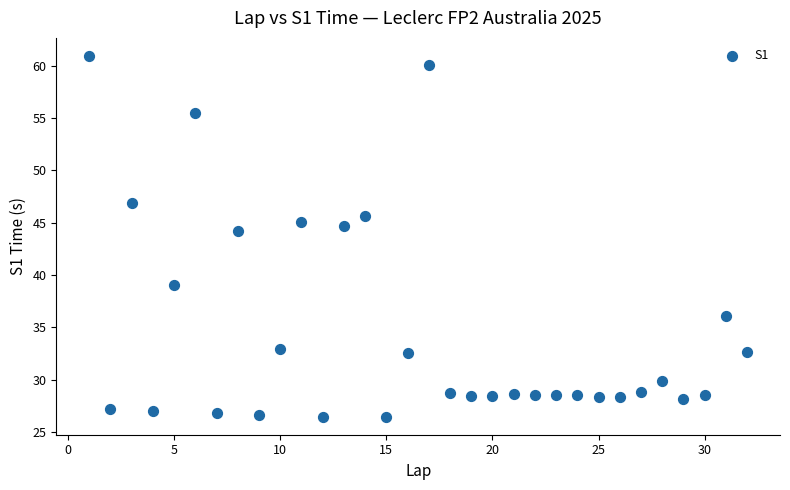

What Y value in the scatter plot is closest to 43?

44.3